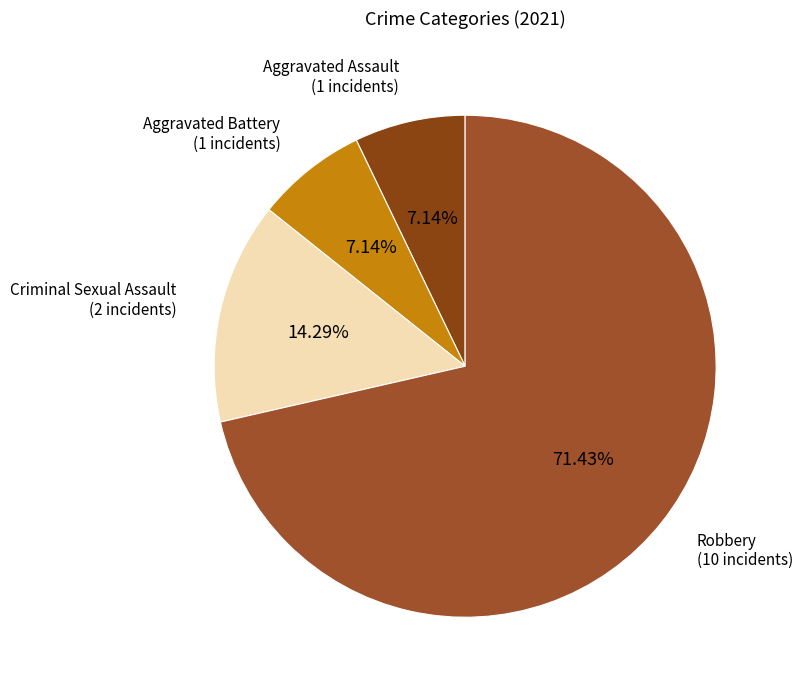

Count the number of slices in the pie.

4